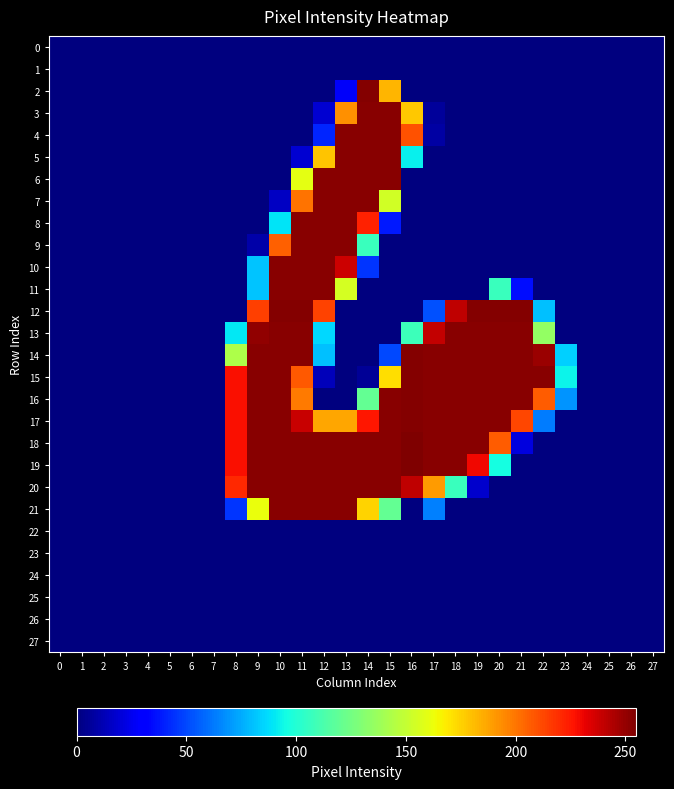

At how many categories does at least one series exceed 176?

15